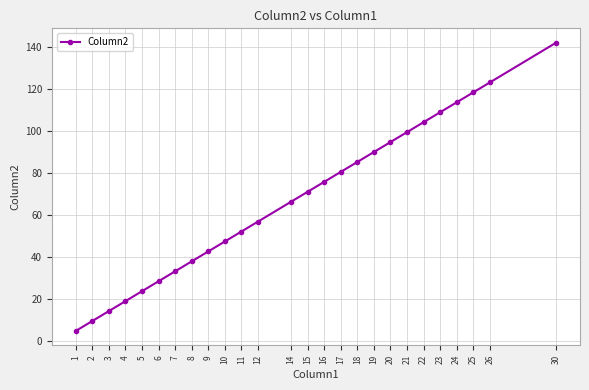

At which label does the data first exceed 71?

15